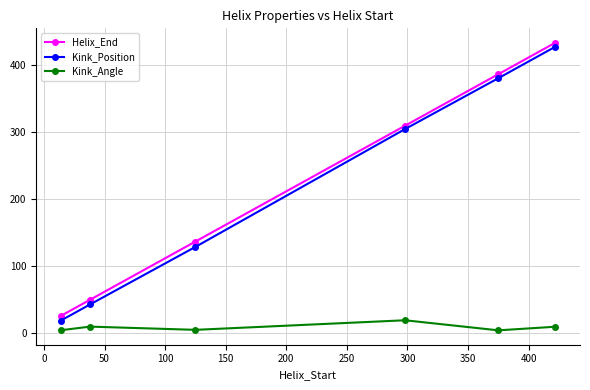

At how many categories does at least one series exceed 291?

3